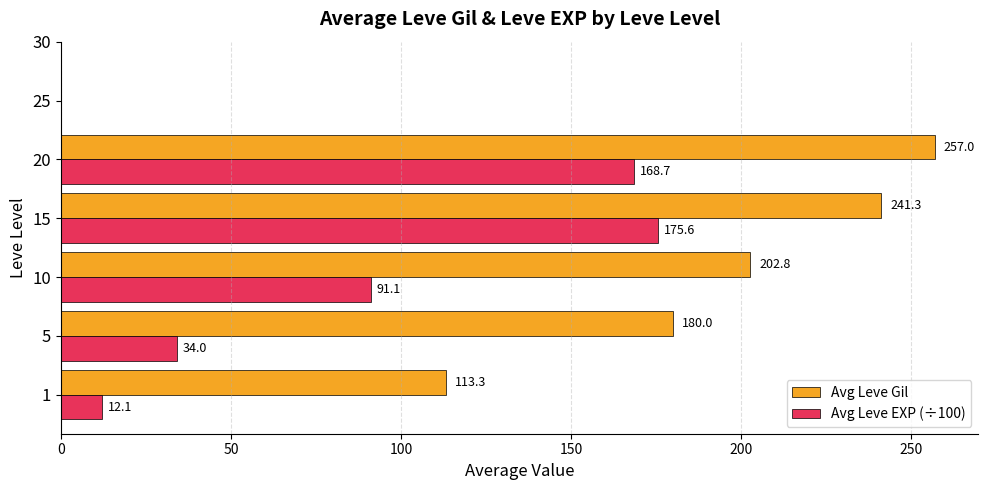

What is the greatest value displayed?

257.0